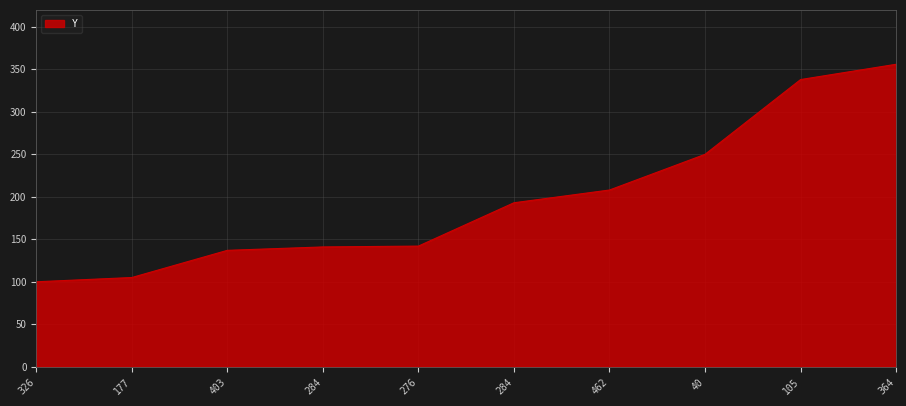

What is the maximum value shown in the chart?

356